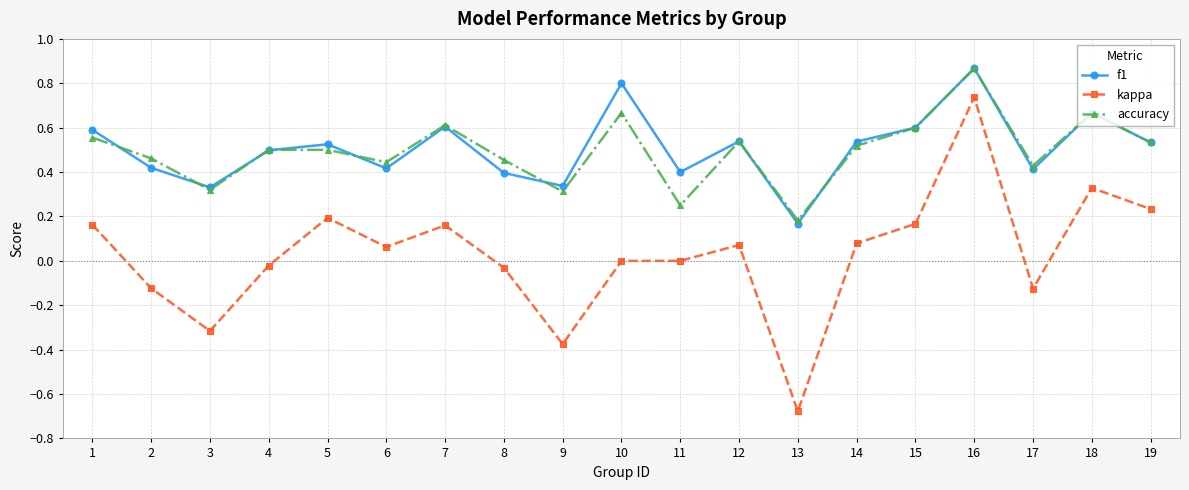

How many interior local valleys does the f1 series have?

6